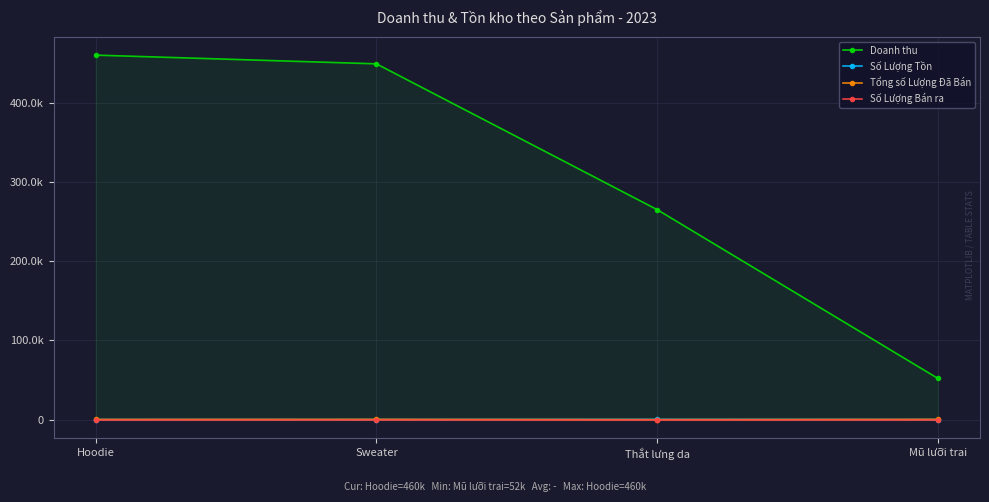

True or false: Doanh thu and Số Lượng Tồn cross at least once.

False